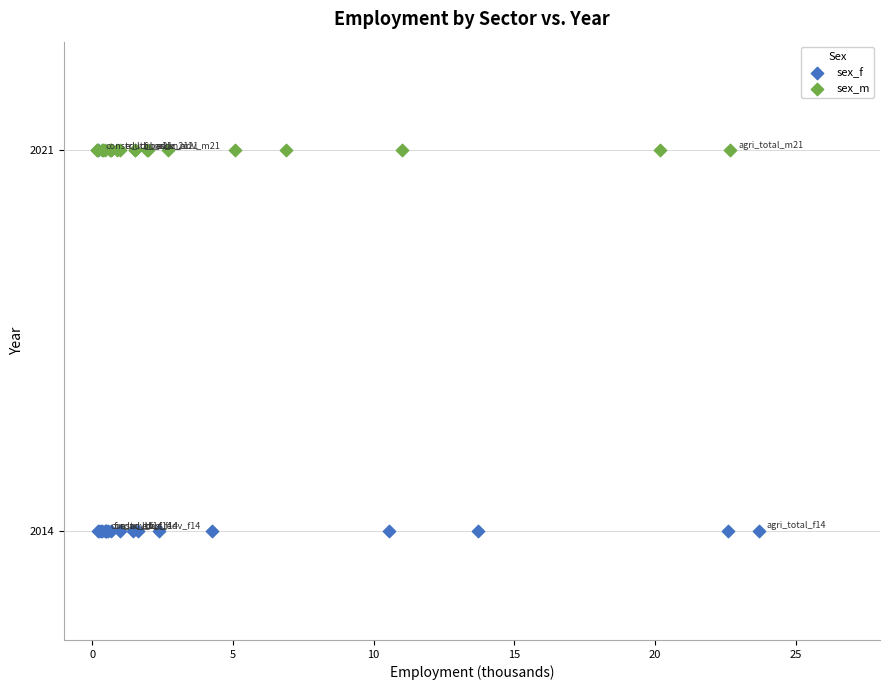

Which series reaches the minimum Y coordinate?

sex_f